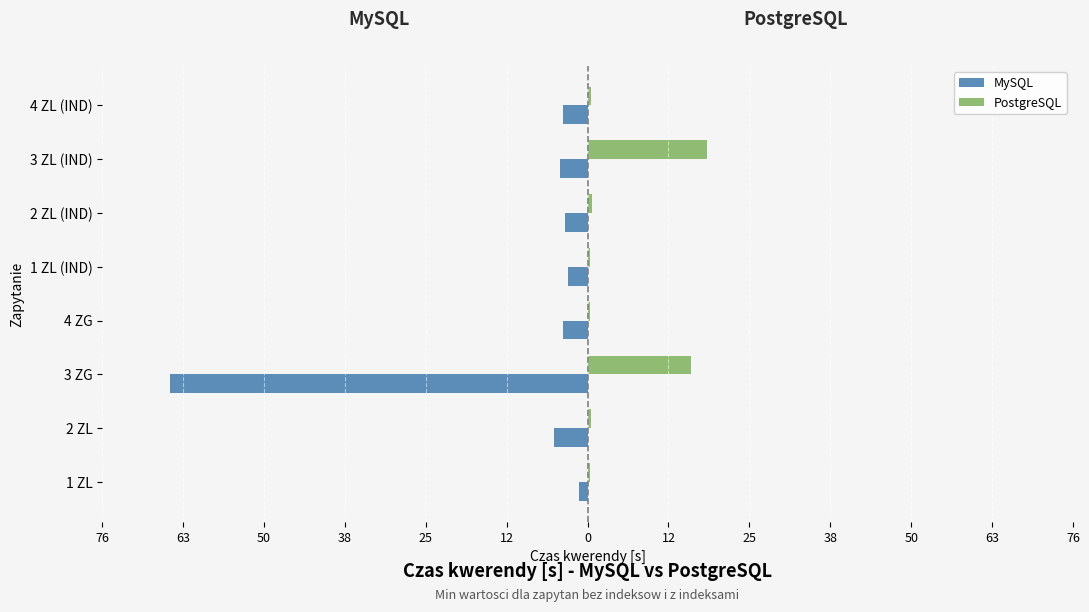

What are all the series names shown in the legend?

MySQL, PostgreSQL